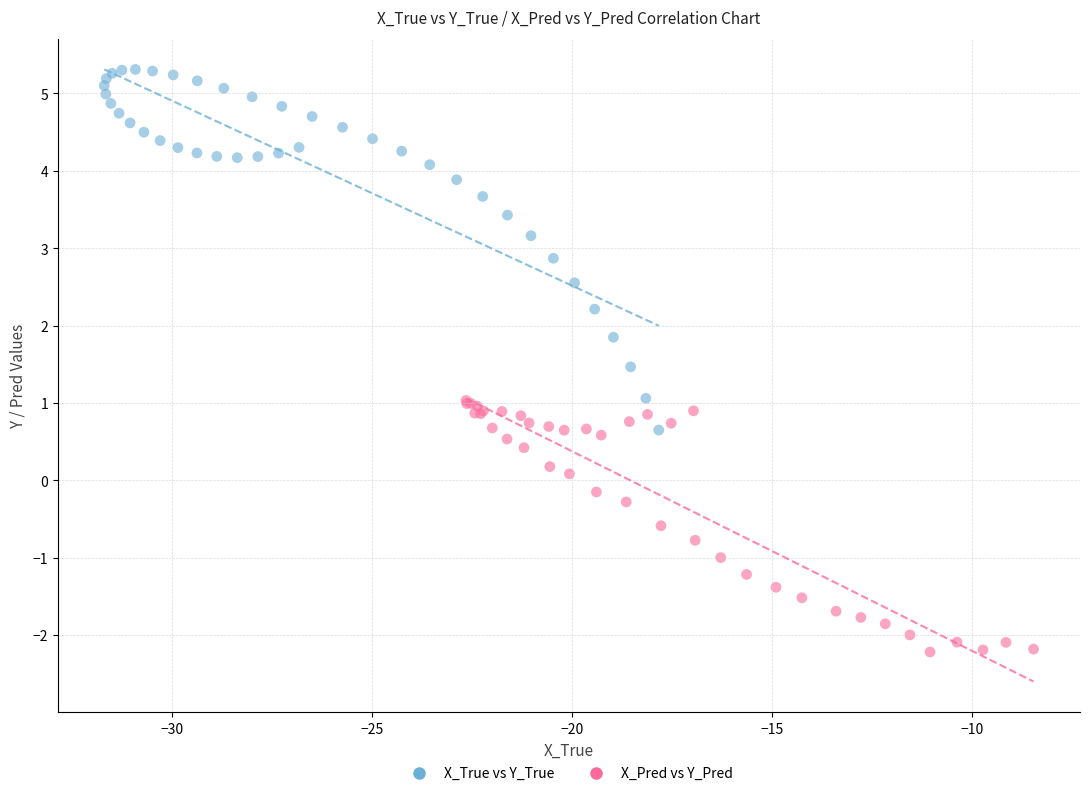

Which series contains the highest Y value?

X_True vs Y_True